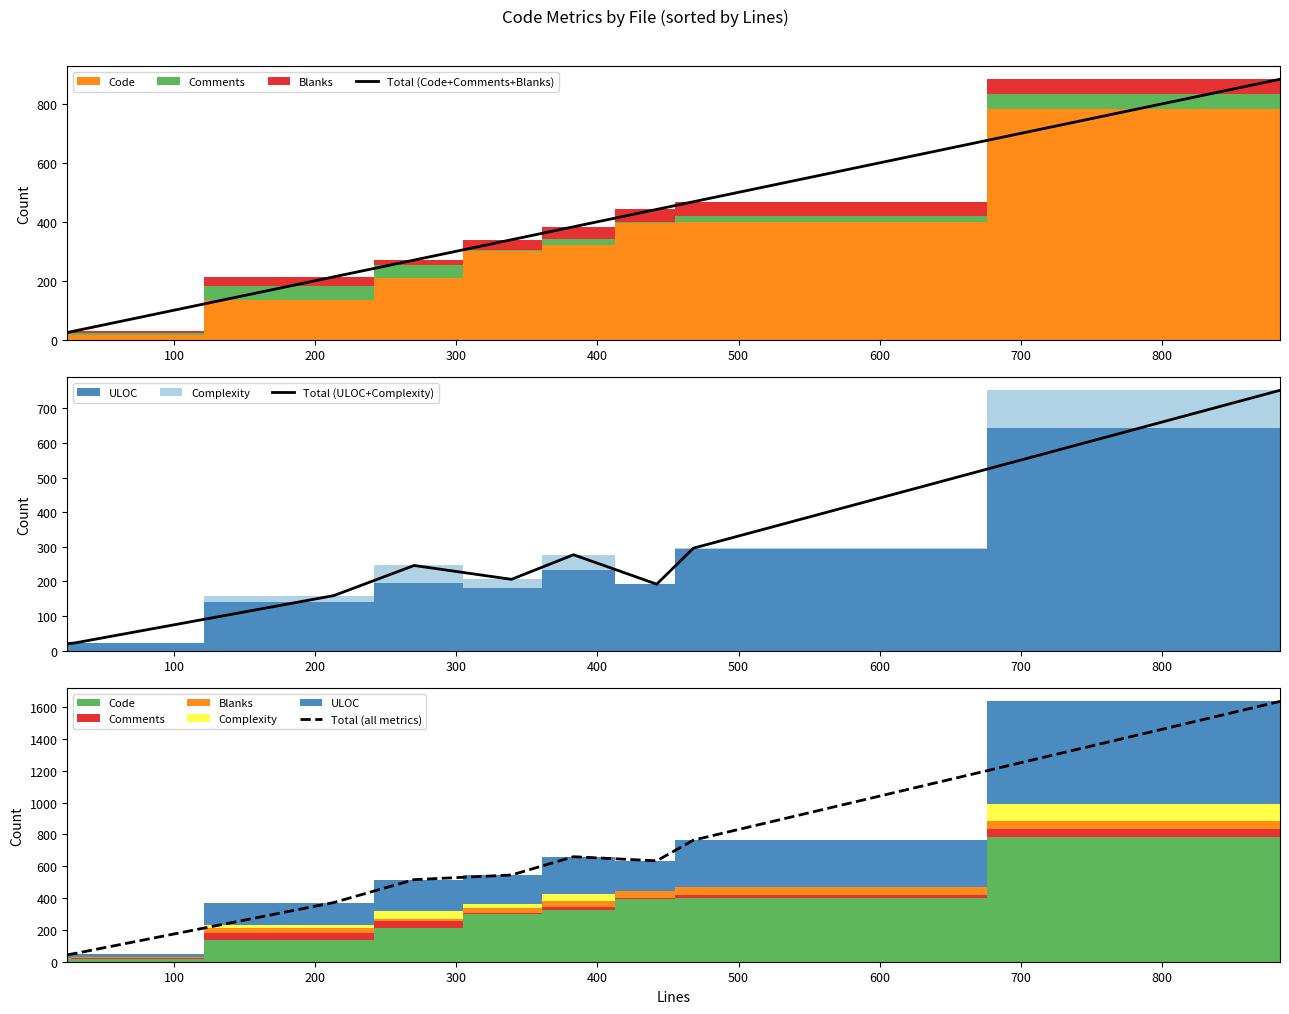

What is the spread (max minus min) of values at 500?

383